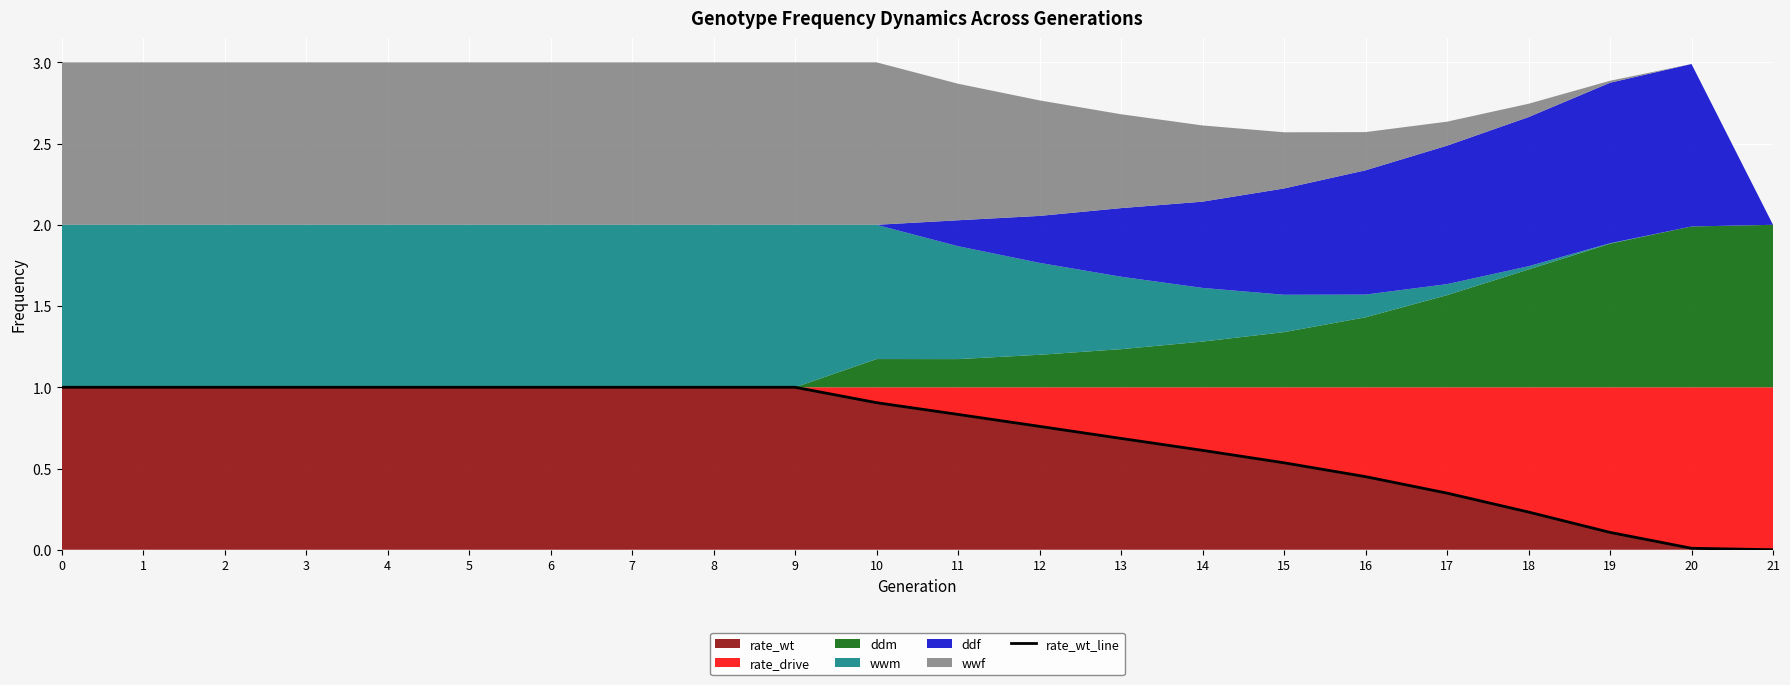

What is the difference between the values at 15 and 7?

0.5